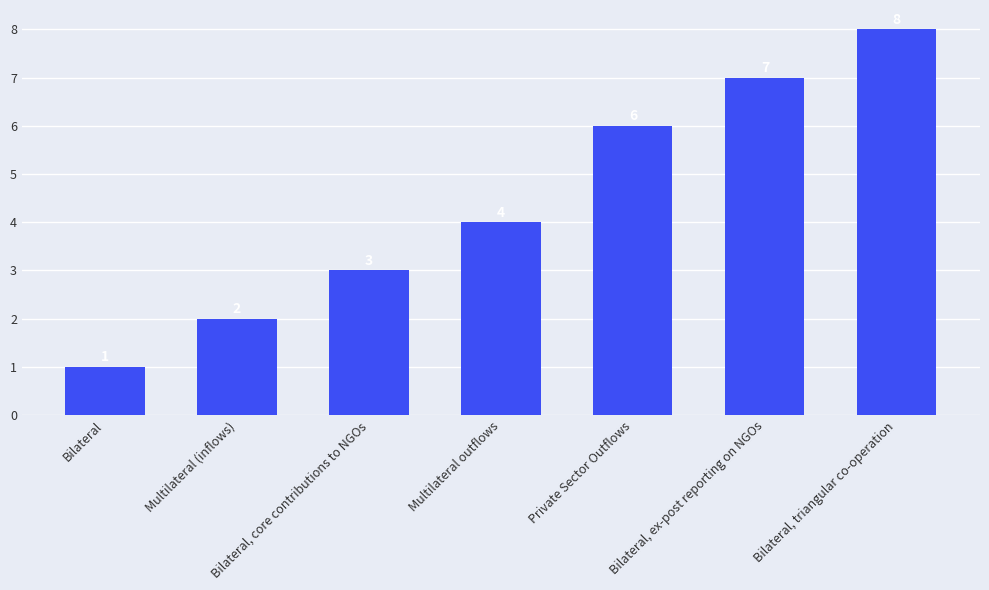

What is the label of the 2nd bar from the left?

Multilateral (inflows)